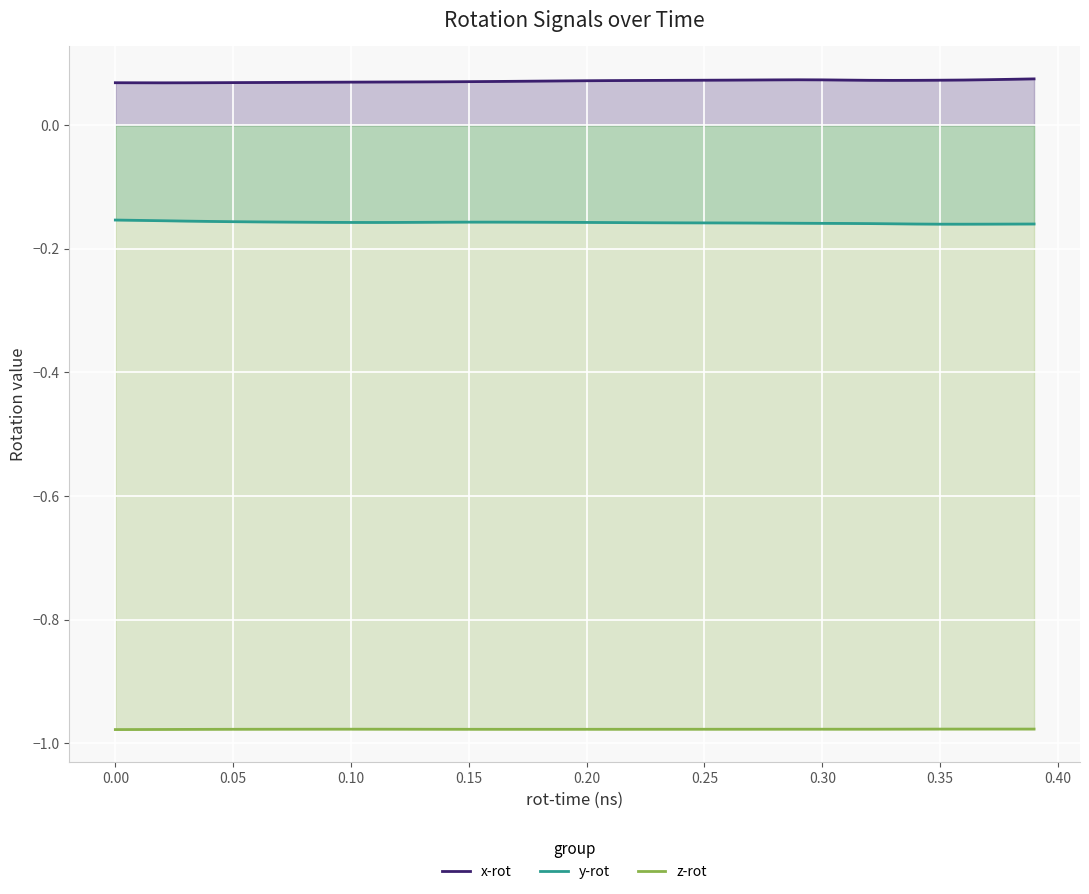

Which series has the largest total across all categories?

x-rot